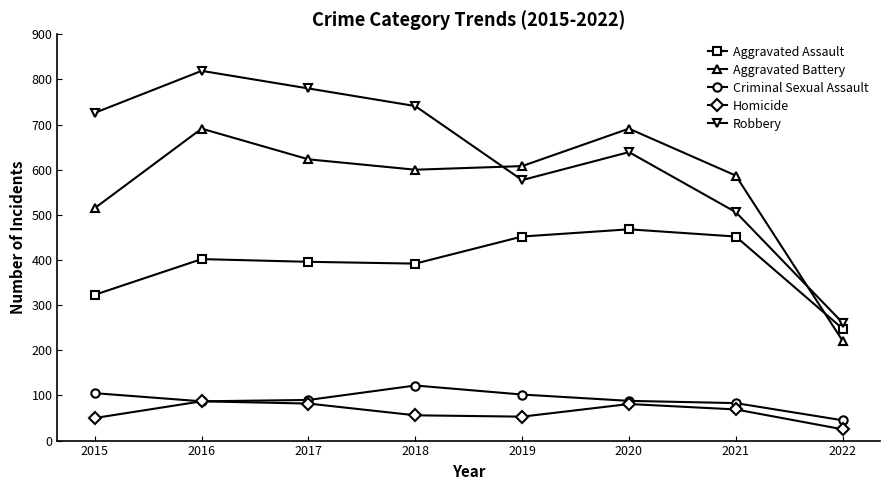

True or false: Criminal Sexual Assault has more than 0 points higher than both neighbors.

True